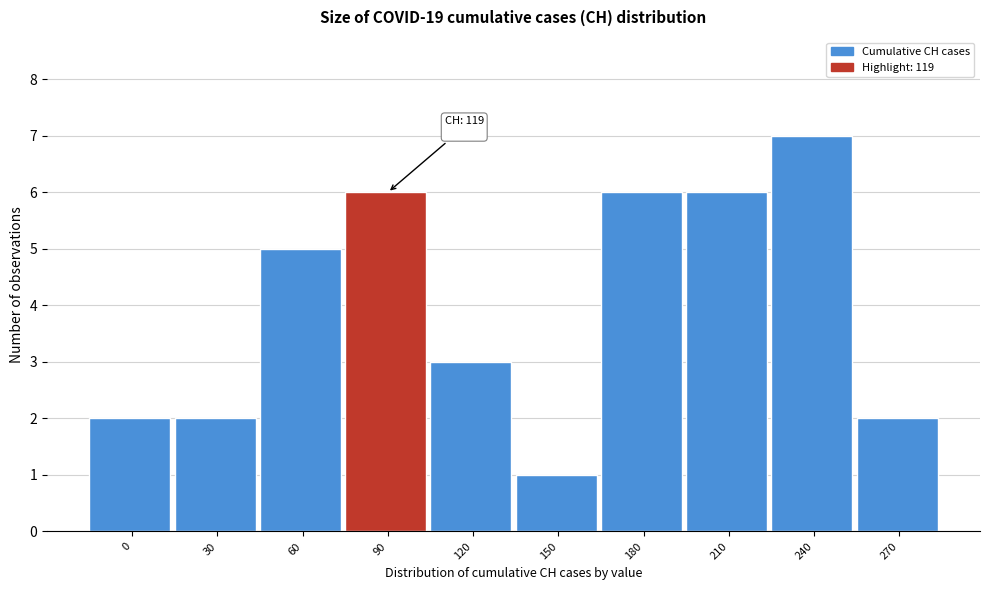

Reading left to right, transcribe all the data shown in this chart.

2	2	5	6	3	1	6	6	7	2